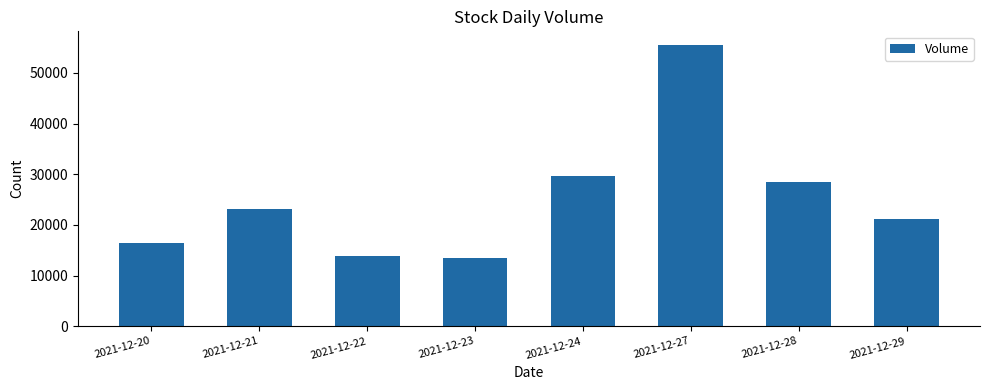

How many bars are there in total?

8